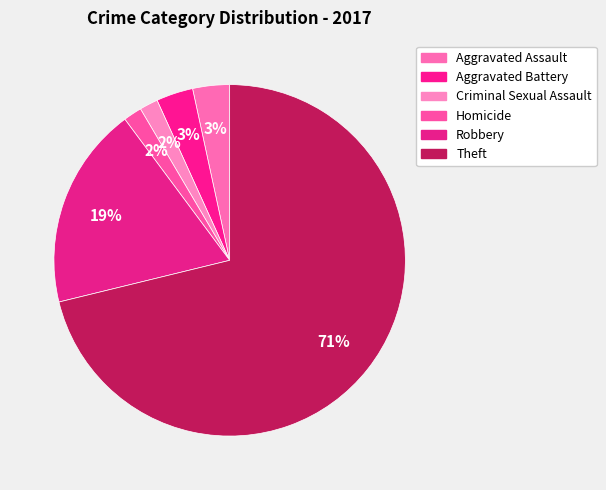

How many slices are in this pie chart?

6